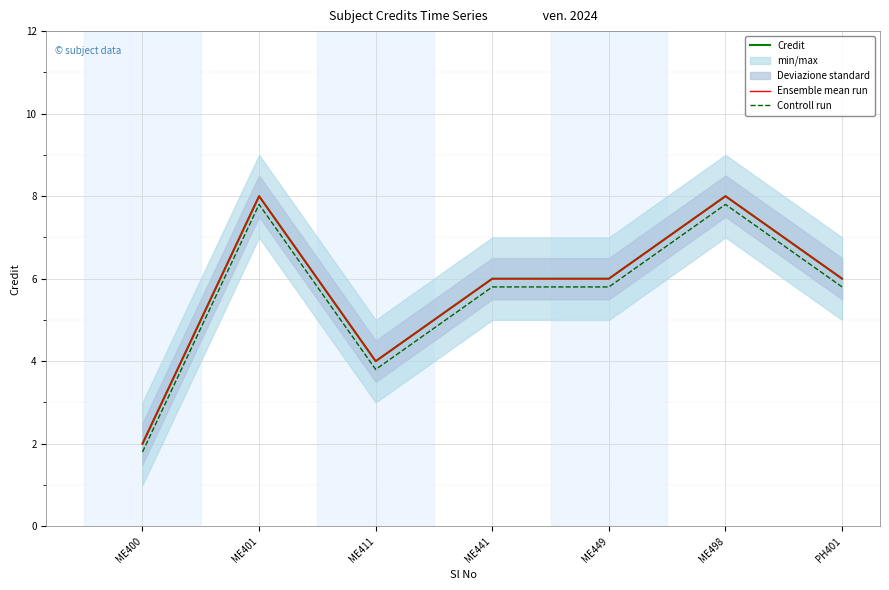

The value of Credit at ME411 is 1.6. True or false?

False